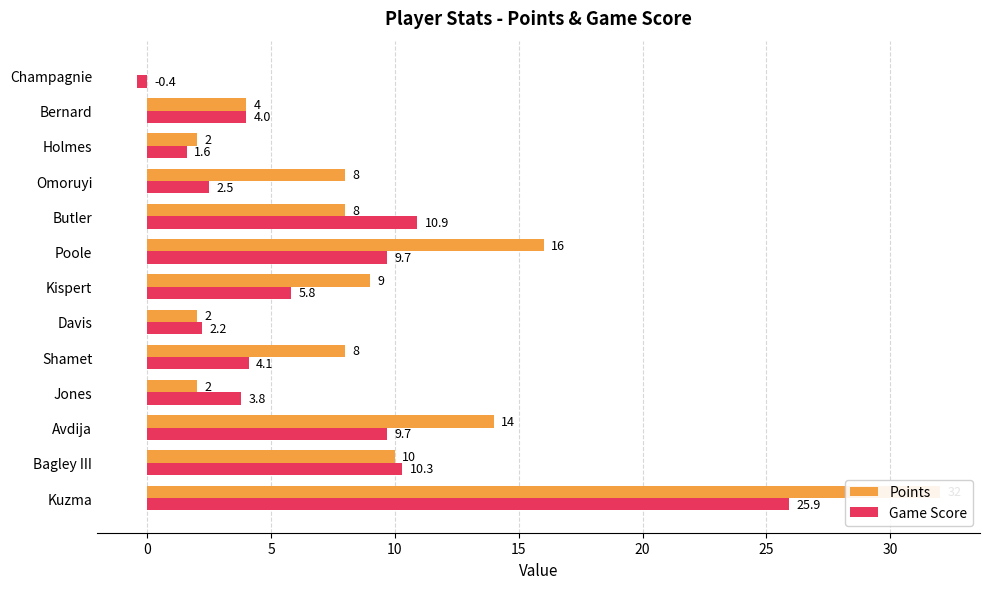

What is the minimum value shown in the chart?

-0.4